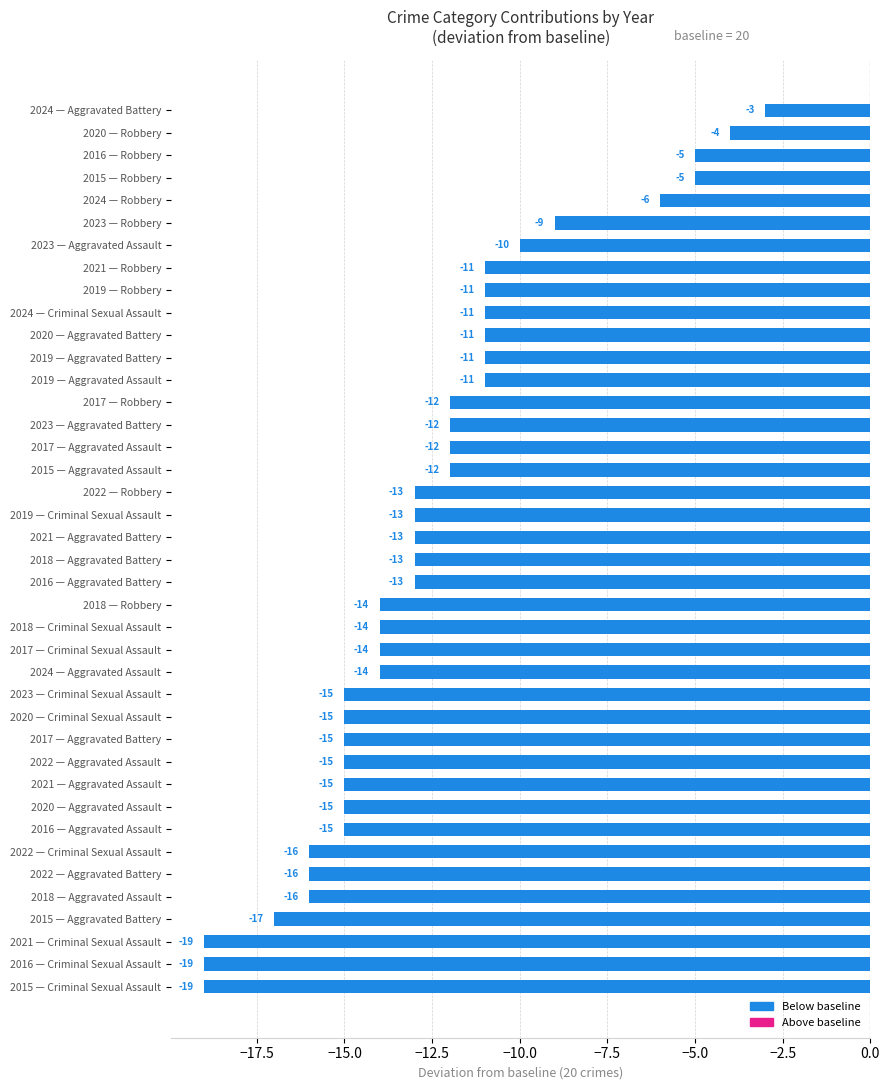

What is the average value?

-13